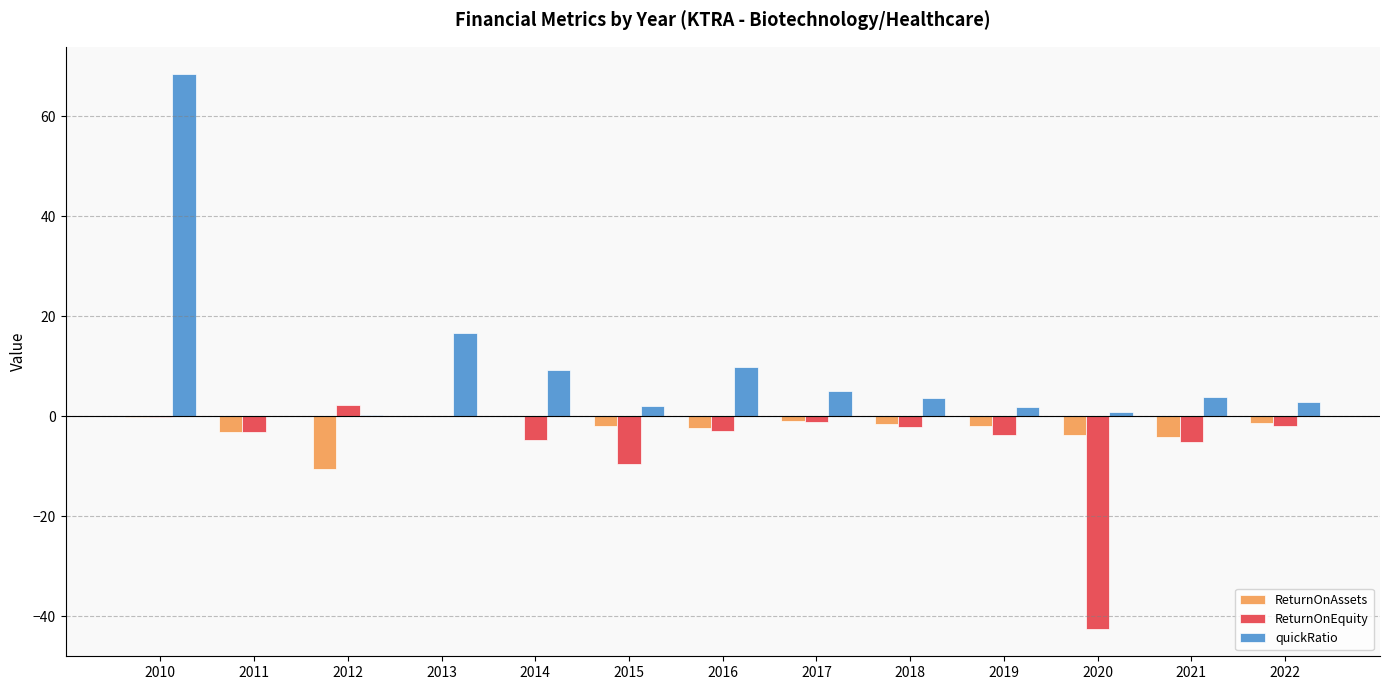

Are the bars grouped side by side (vs. stacked)?

Yes